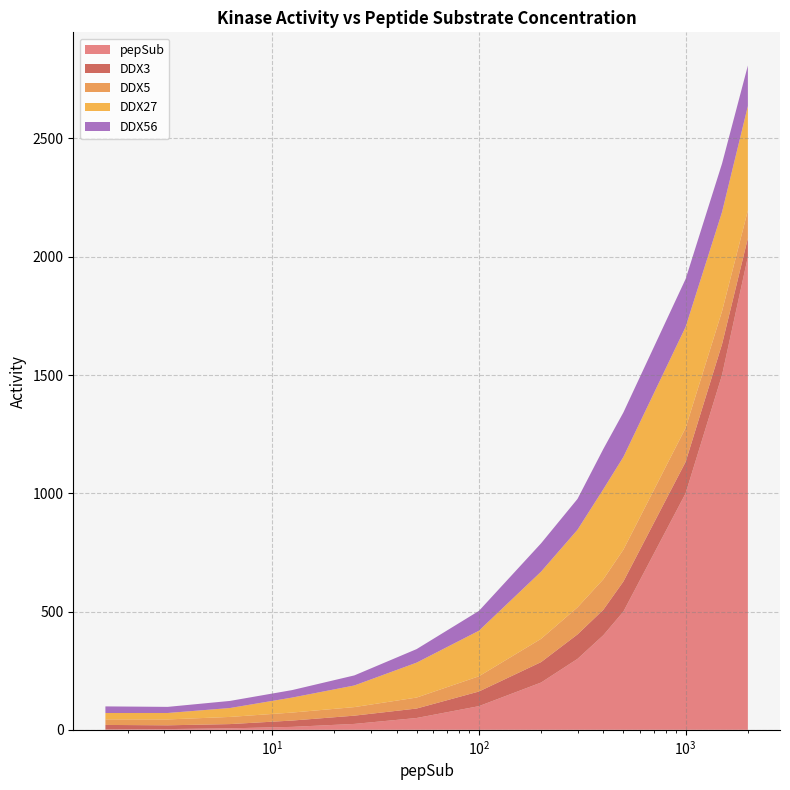

What are all the series names shown in the legend?

pepSub, DDX3, DDX5, DDX27, DDX56